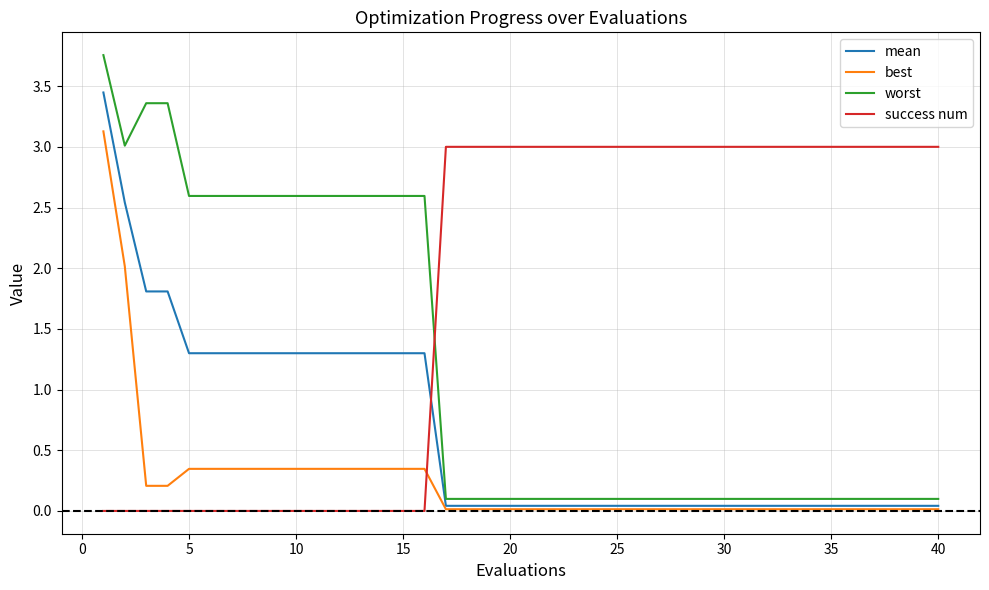

Which series has the largest total across all categories?

success num